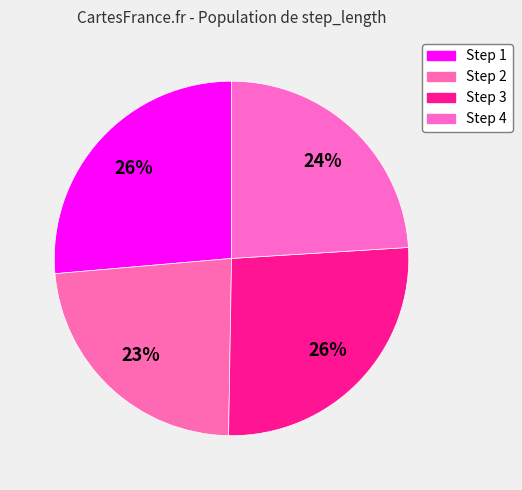

How many slices are in this pie chart?

4